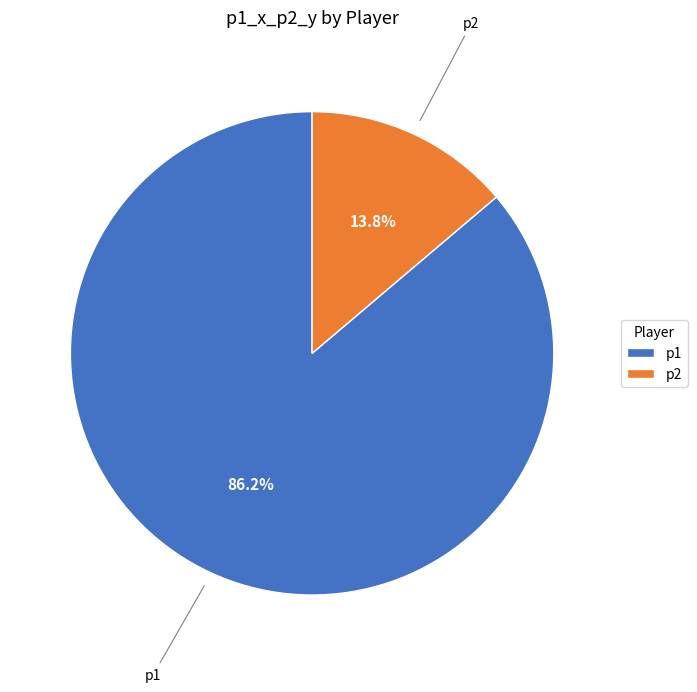

True or false: p2 accounts for 14% of the total.

True